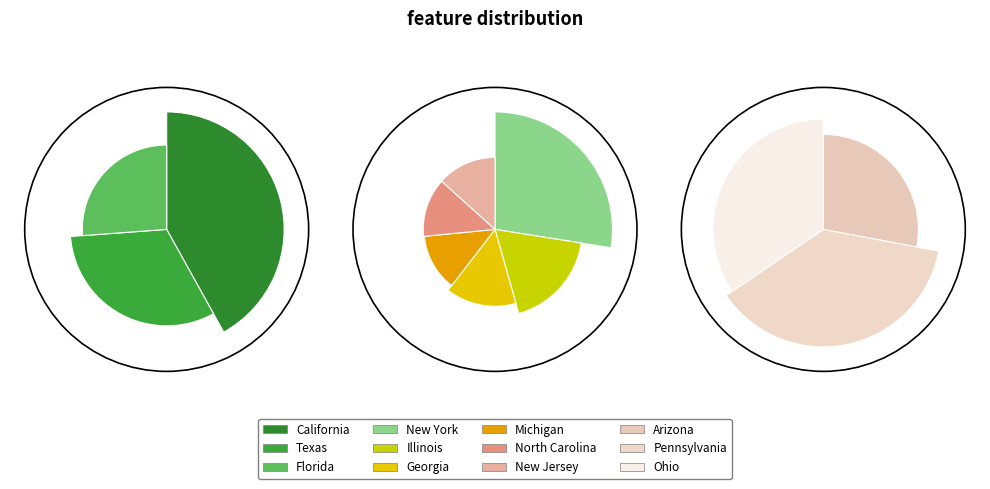

Is Pennsylvania the majority of the pie?

No